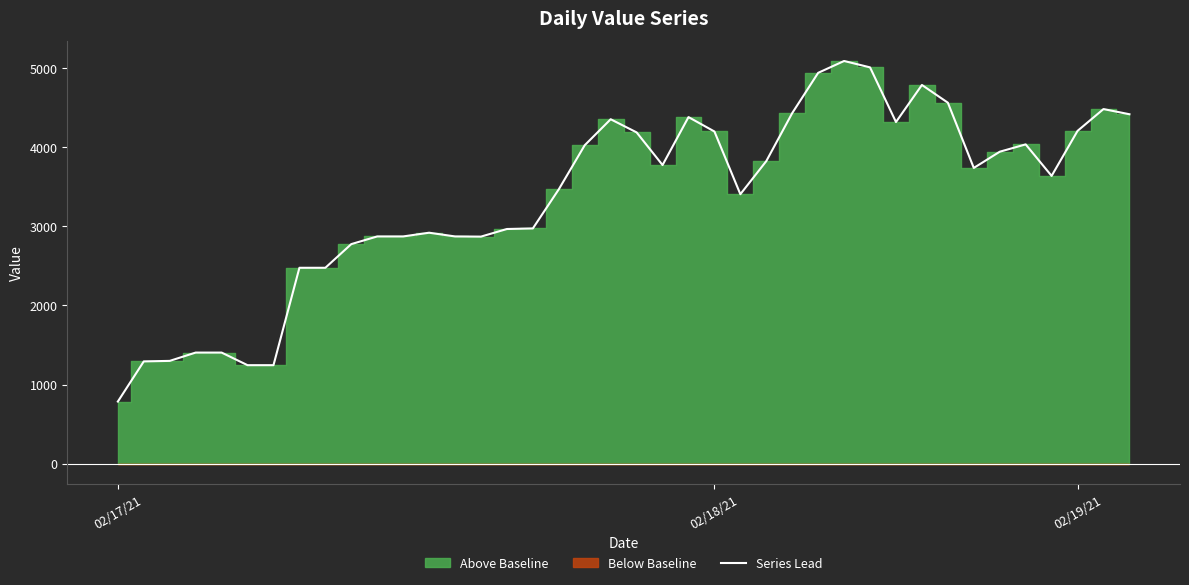

What position from the right is 02/17/21?

40